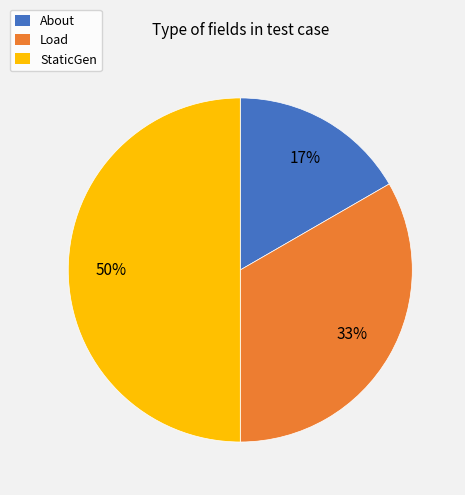

Does Load account for over 50% of the chart?

No